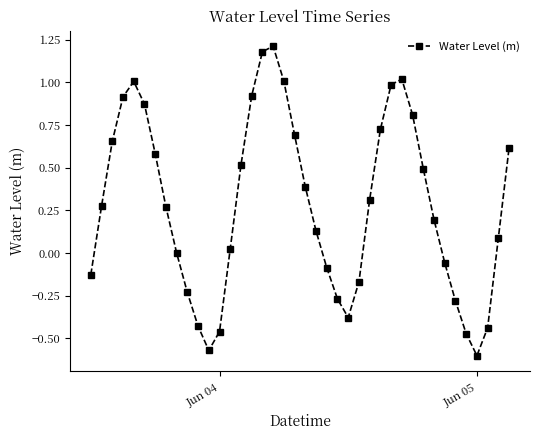

What is the difference between the maximum and second lowest values?

1.8